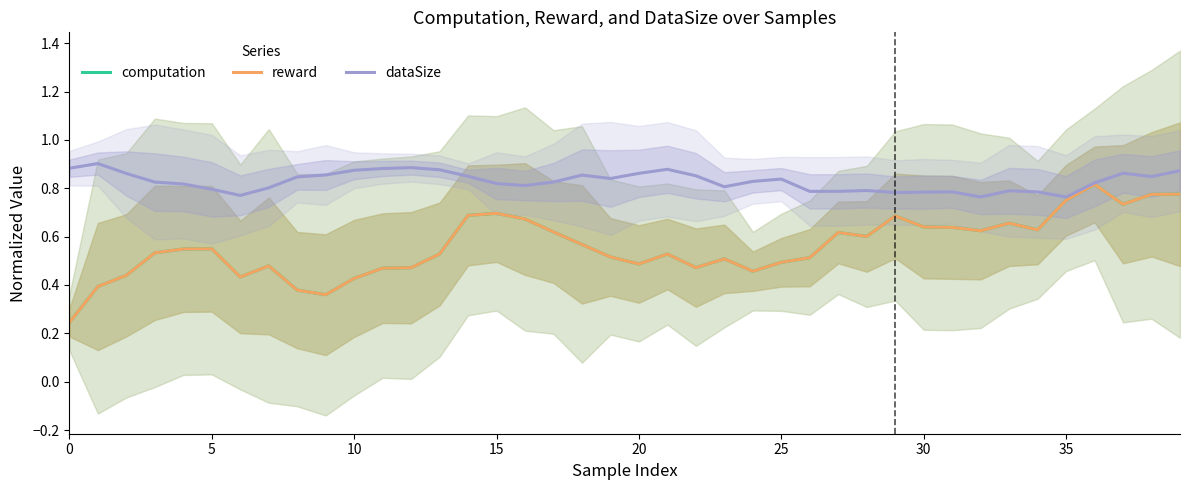

Between 25 and 10, which is larger?

25